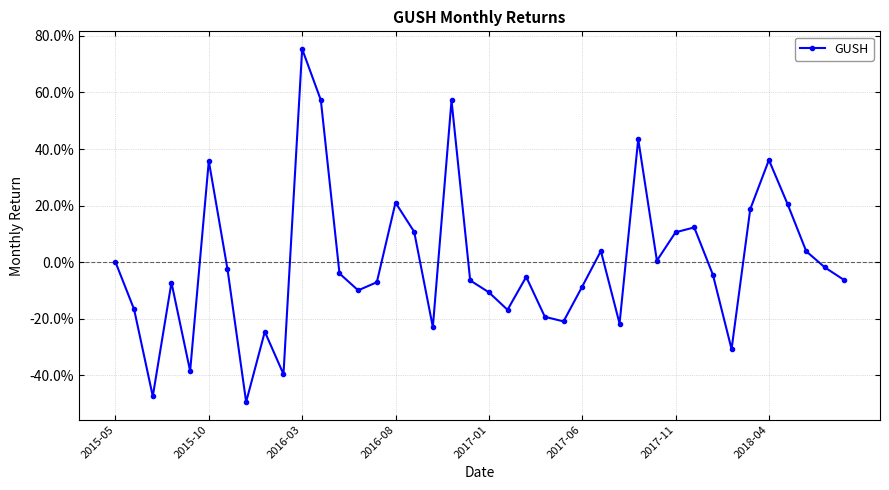

Does the chart display data point markers on the line(s)?

Yes